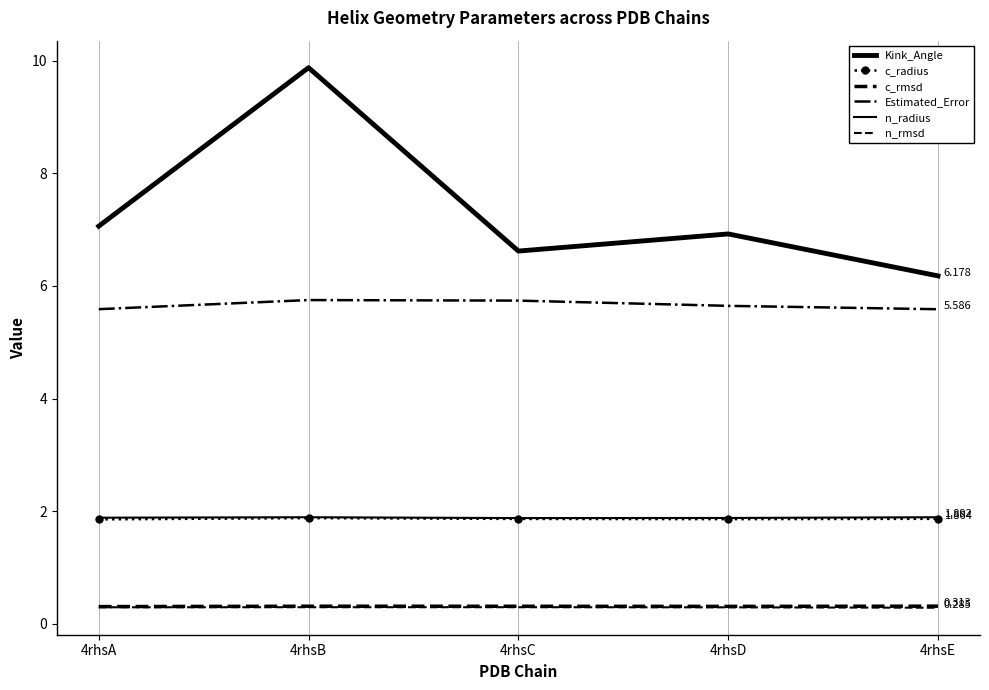

True or false: n_rmsd has more than 0 interior local peaks.

False